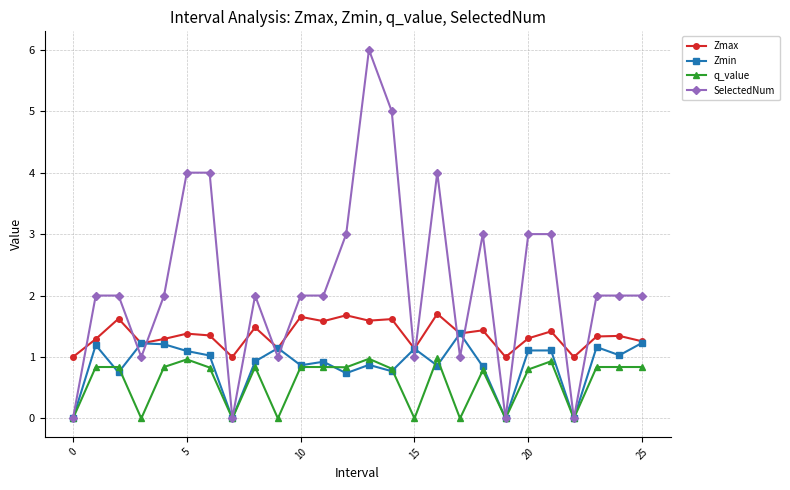

Rank the series by their maximum value, from highest to lowest.

SelectedNum, Zmax, Zmin, q_value